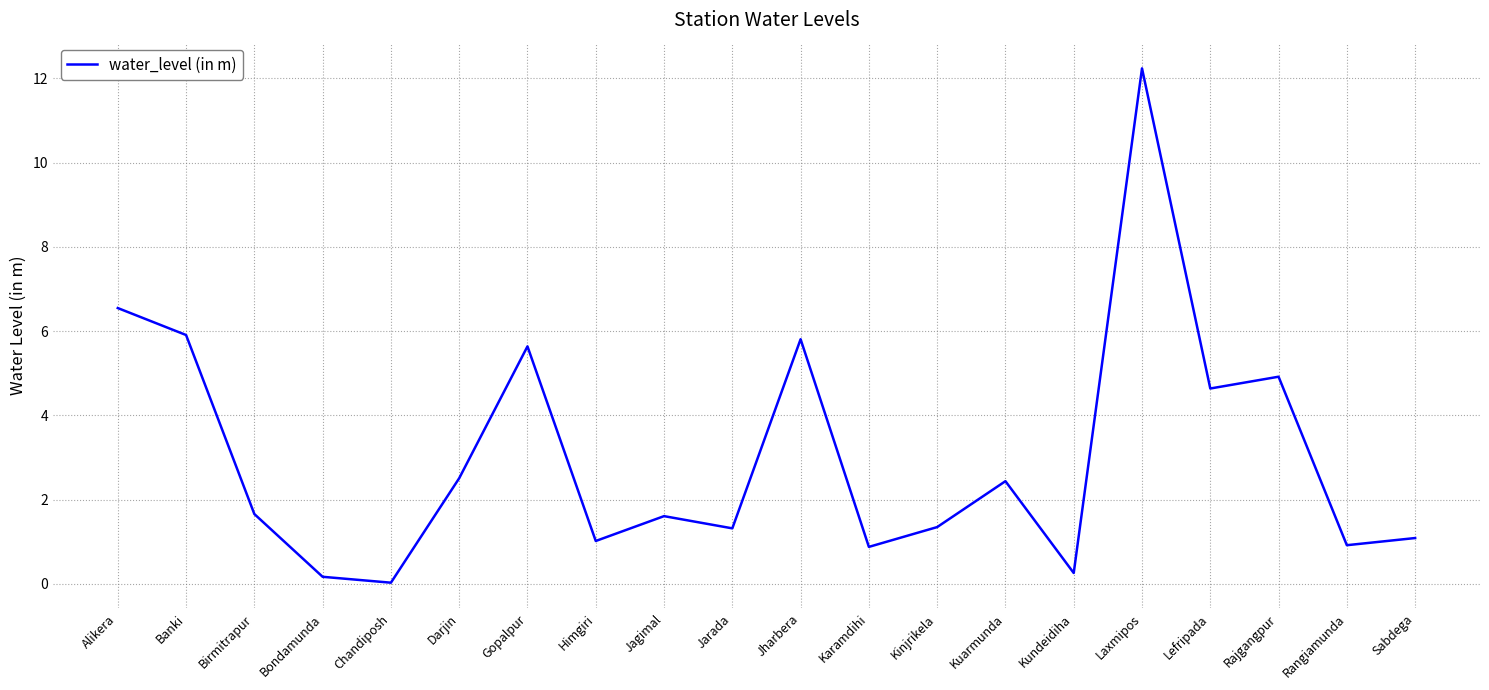

What is the change in value from Jharbera to Rangiamunda?

-4.9